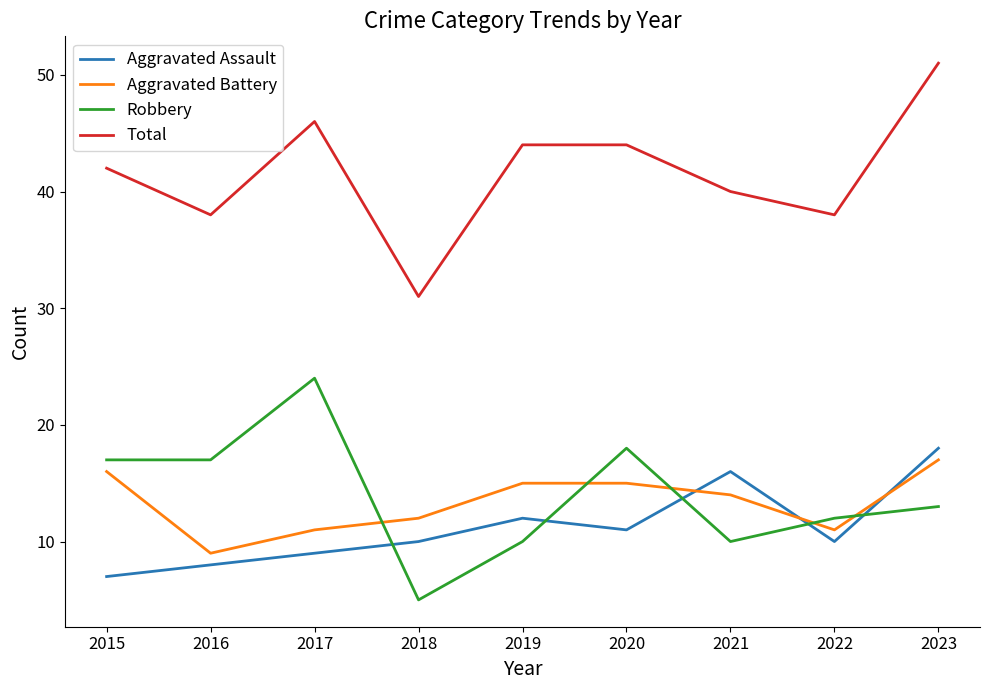

Reading left to right, what are all the values shown in this chart?

Aggravated Assault: 2015=7	2016=8	2017=9	2018=10	2019=12	2020=11	2021=16	2022=10	2023=18
Aggravated Battery: 2015=16	2016=9	2017=11	2018=12	2019=15	2020=15	2021=14	2022=11	2023=17
Robbery: 2015=17	2016=17	2017=24	2018=5	2019=10	2020=18	2021=10	2022=12	2023=13
Total: 2015=42	2016=38	2017=46	2018=31	2019=44	2020=44	2021=40	2022=38	2023=51